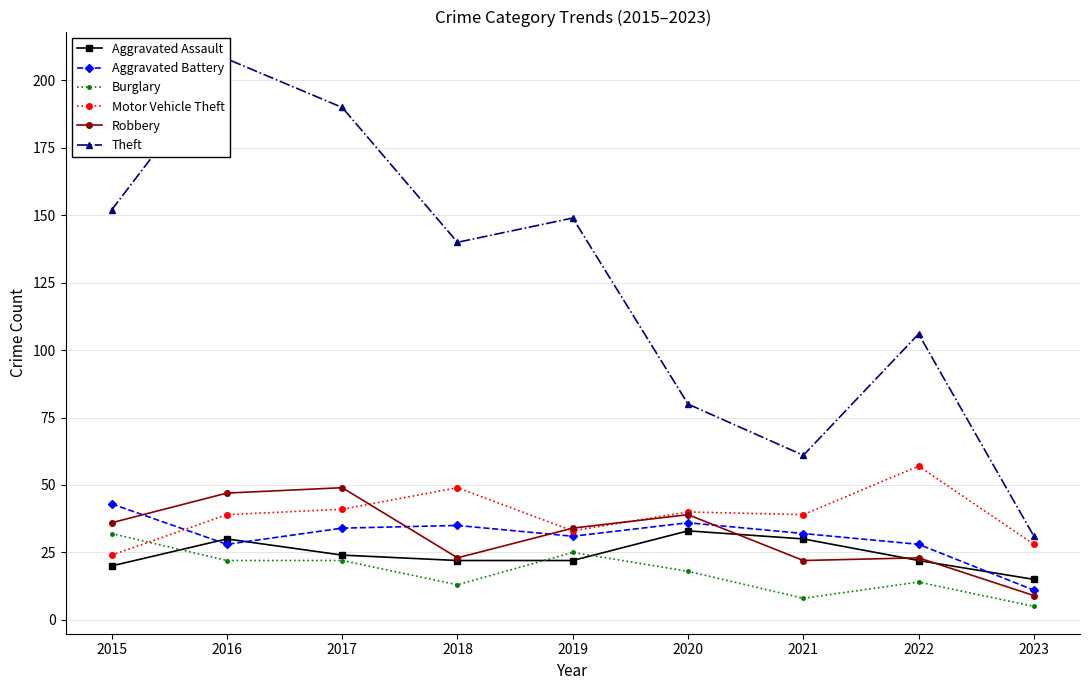

Reading right to left, what are all the values shown in this chart?

Aggravated Assault: 2023=15	2022=22	2021=30	2020=33	2019=22	2018=22	2017=24	2016=30	2015=20
Aggravated Battery: 2023=11	2022=28	2021=32	2020=36	2019=31	2018=35	2017=34	2016=28	2015=43
Burglary: 2023=5	2022=14	2021=8	2020=18	2019=25	2018=13	2017=22	2016=22	2015=32
Motor Vehicle Theft: 2023=28	2022=57	2021=39	2020=40	2019=33	2018=49	2017=41	2016=39	2015=24
Robbery: 2023=9	2022=23	2021=22	2020=39	2019=34	2018=23	2017=49	2016=47	2015=36
Theft: 2023=31	2022=106	2021=61	2020=80	2019=149	2018=140	2017=190	2016=208	2015=152